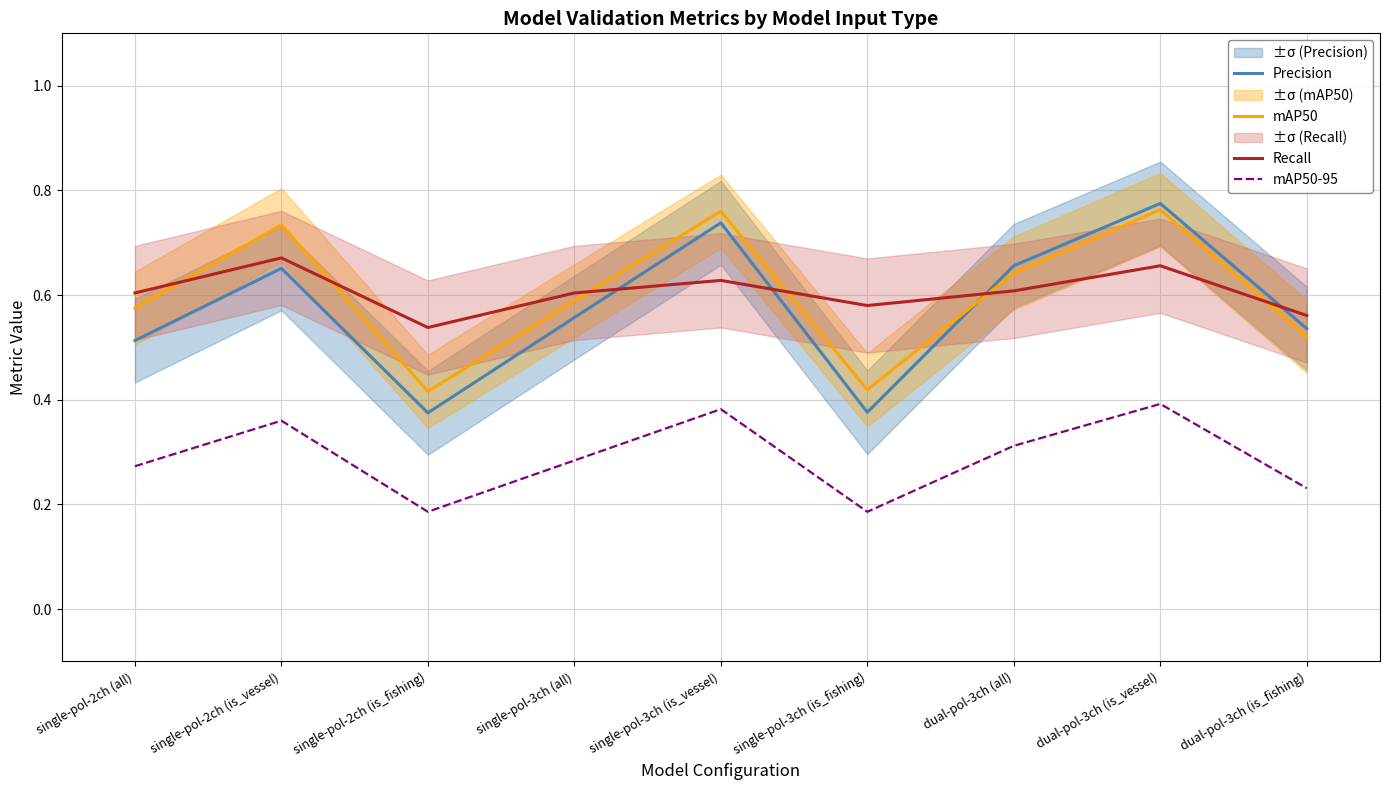

What is the sum of the Precision values at dual-pol-3ch (is_vessel) and single-pol-2ch (all)?

1.3